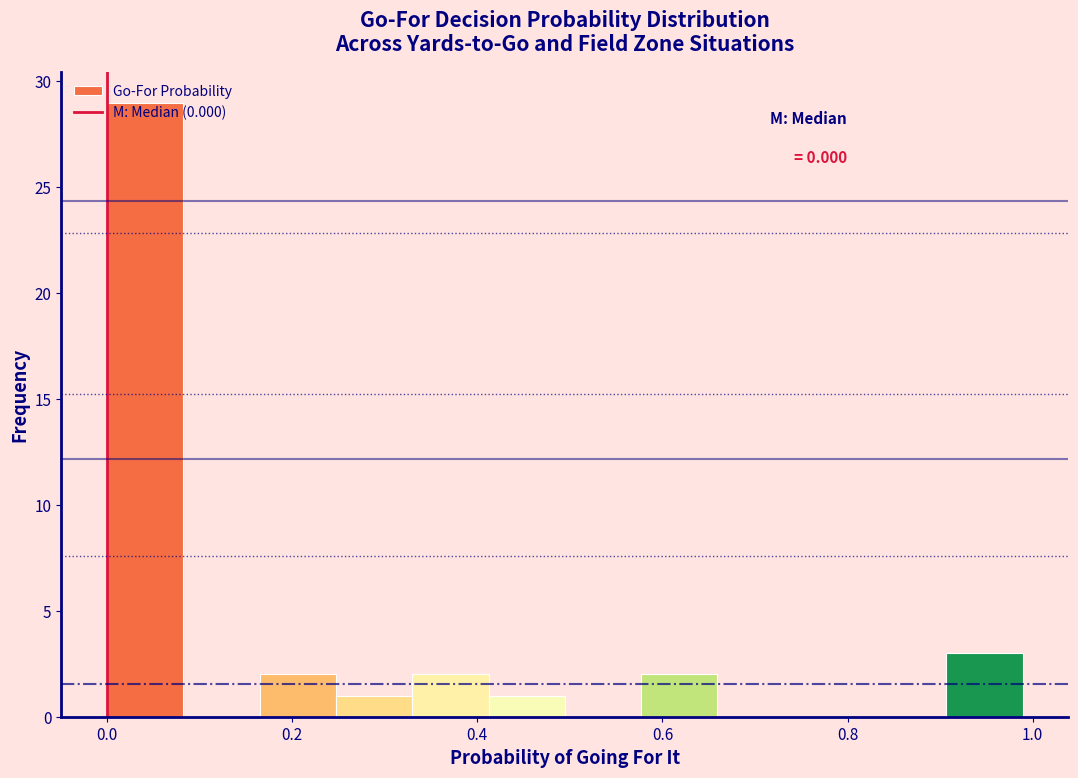

Which range on the x-axis has the tallest bar?

0.00 to 0.08